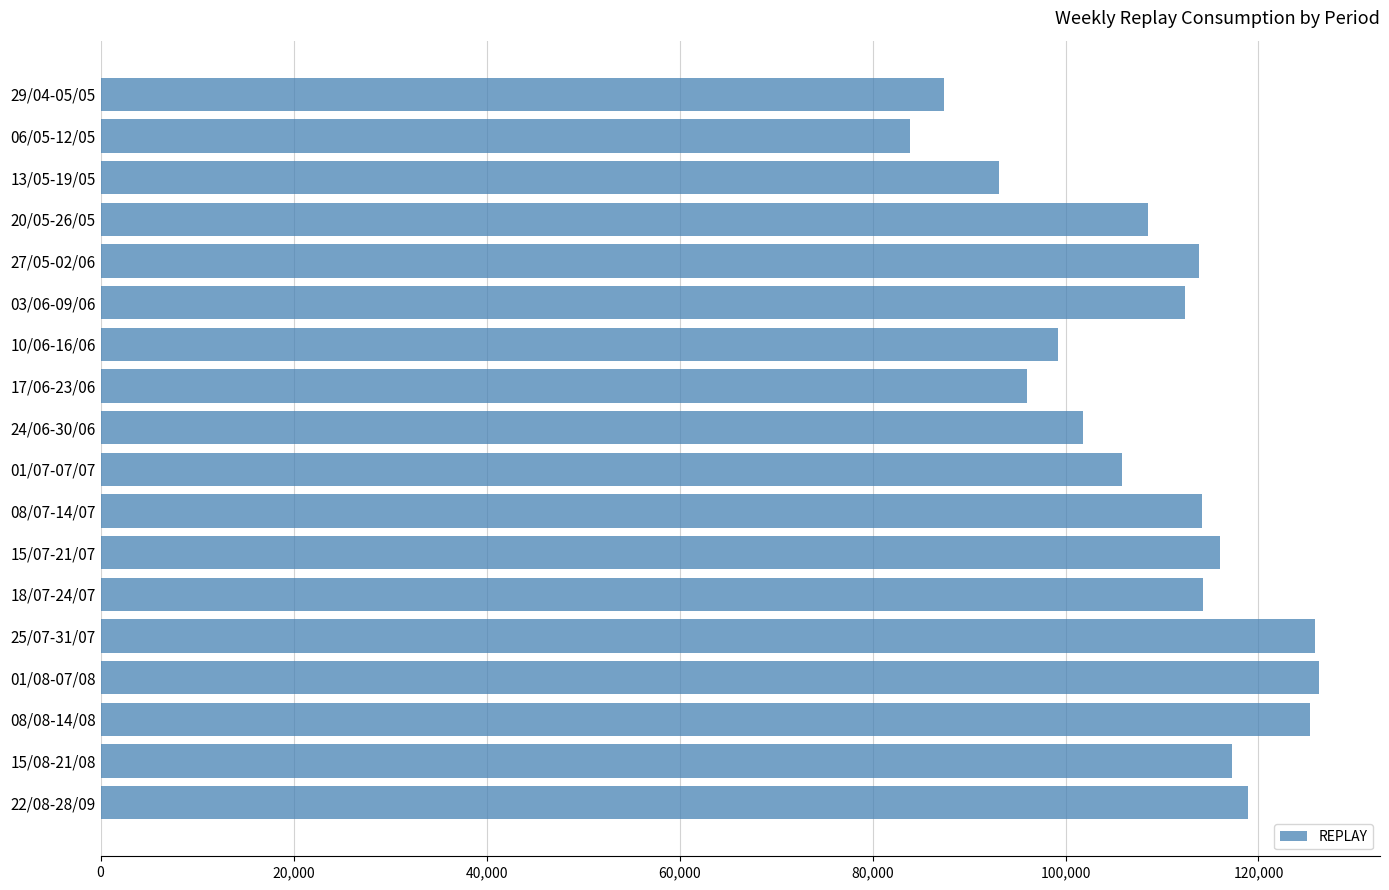

Is it true that the value at 15/08-21/08 is 117247.2?

True